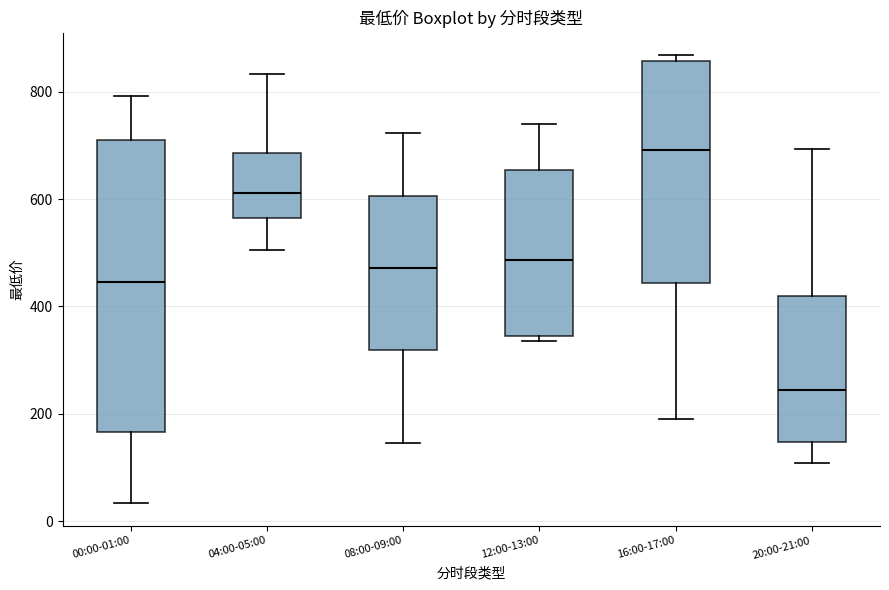

Reading left to right, read every box against the y-axis: the position of its median line, the range the box covers, and the ends of its whiskers. The values are not printed on the chart, so give them approximately, as read against the axis.

00:00-01:00: median 440, box 160 to 720, whiskers 40 to 800
04:00-05:00: median 620, box 560 to 680, whiskers 500 to 840
08:00-09:00: median 480, box 320 to 600, whiskers 140 to 720
12:00-13:00: median 480, box 340 to 660, whiskers 340 (just below the box's lower edge) to 740
16:00-17:00: median 700, box 440 to 860, whiskers 200 to 860 (just above the box's upper edge)
20:00-21:00: median 240, box 140 to 420, whiskers 100 to 700